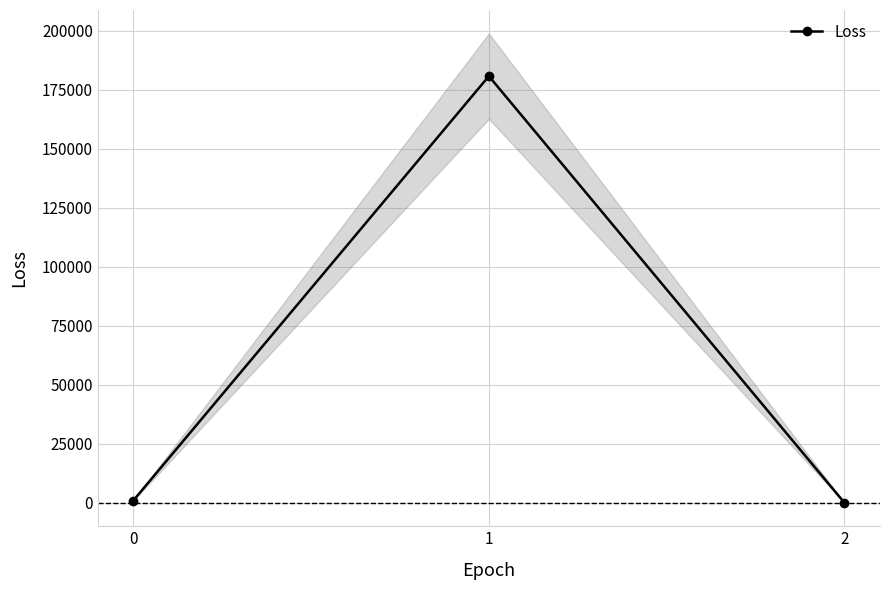

What is the change in value from 0 to 2?

-947.9